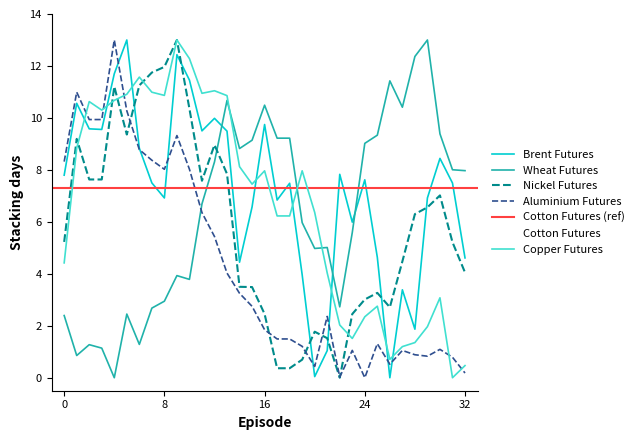

How many times do Copper Futures and Wheat Futures cross each other?

3